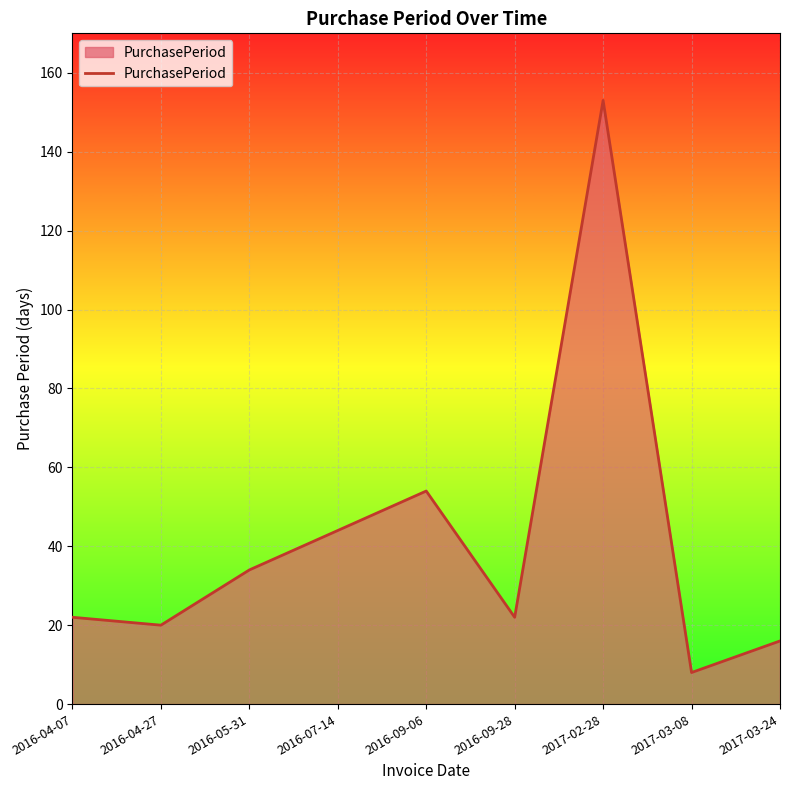

What is the change in value from 2017-02-28 to 2017-03-24?

-137